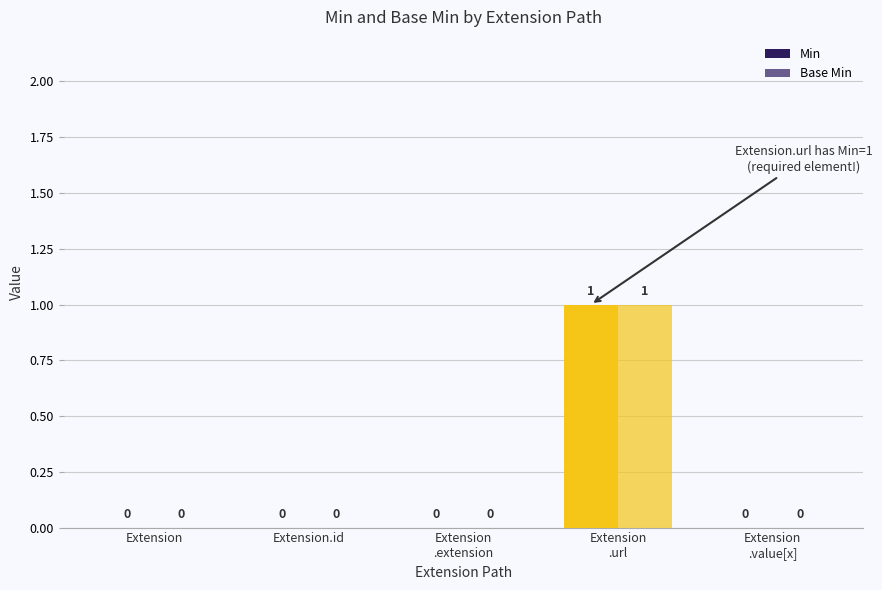

Reading left to right, transcribe all the data shown in this chart.

Min: Extension=0	Extension.id=0	Extension
.extension=0	Extension
.url=1	Extension
.value[x]=0
Base Min: Extension=0	Extension.id=0	Extension
.extension=0	Extension
.url=1	Extension
.value[x]=0